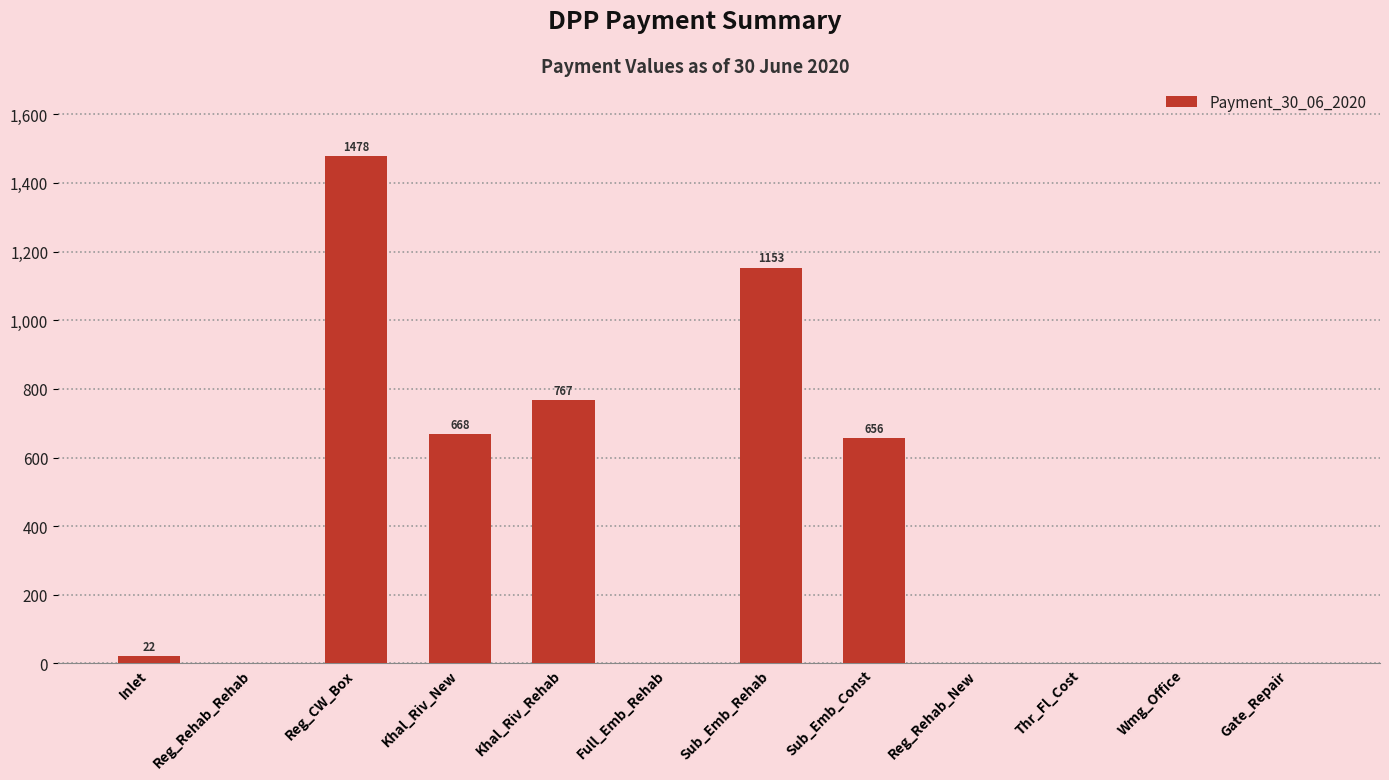

Which label corresponds to the largest value in the chart?

Reg_CW_Box